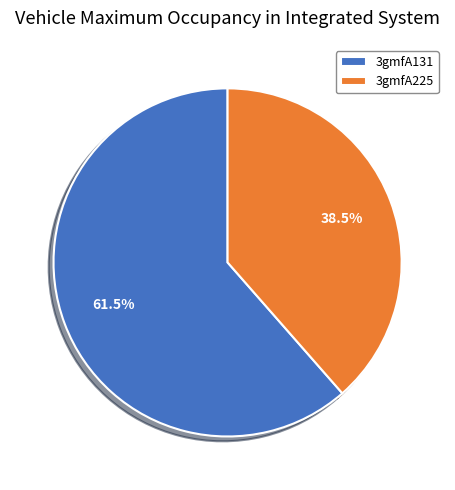

How many slices are in this pie chart?

2